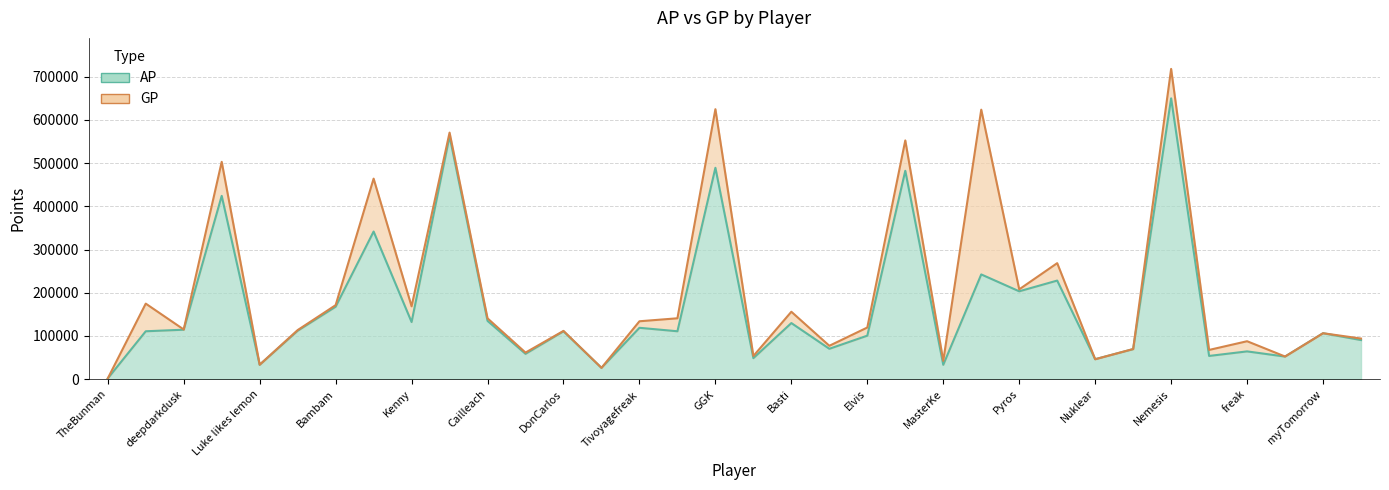

Reading left to right, extract all data points from this chart.

AP: 1689	110816	114439	424278	33153	111968	167629	341723	132206	562524	134866	58565	110644	26107	118835	110825	489318	48556	129805	70252	100666	482362	33187	242423	203351	228186	46113	69437	650037	53706	64231	52243	106298	90480
GP: 1689	174815	114925	503115	33449	113548	171281	464189	168588	570766	140745	61479	111694	26107	133979	140865	624943	53516	156005	77191	119514	552690	42260	623919	207870	268528	46113	69722	718235	67615	87763	52368	106298	93959